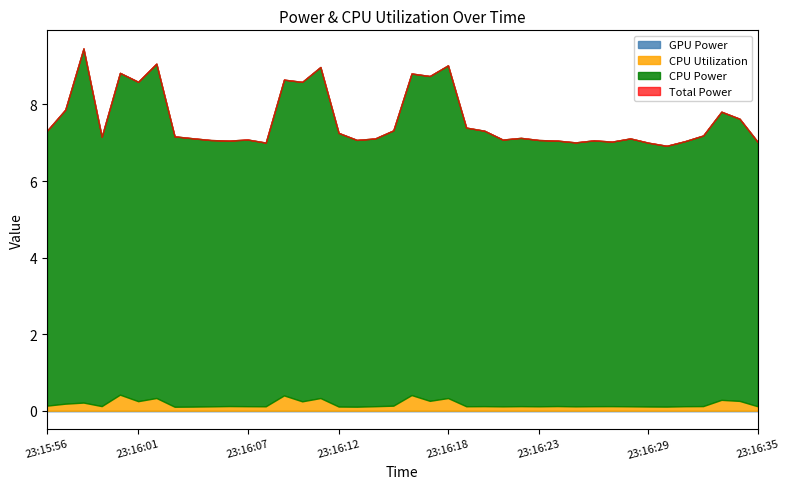

What is the difference between the highest and lowest values at 23:15:56?

7.3